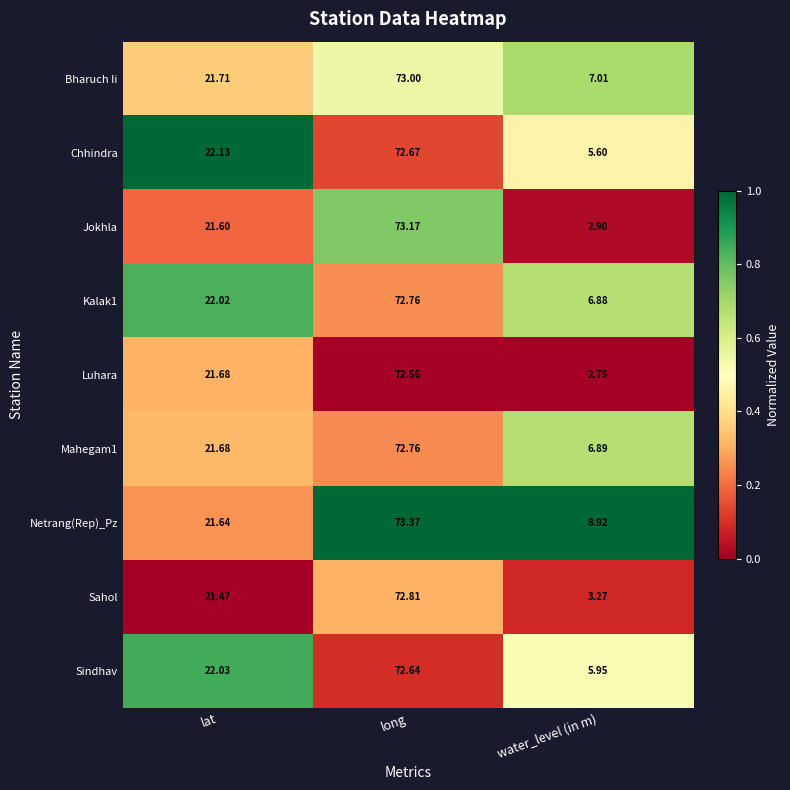

At which category is the sum across all series the highest?

long